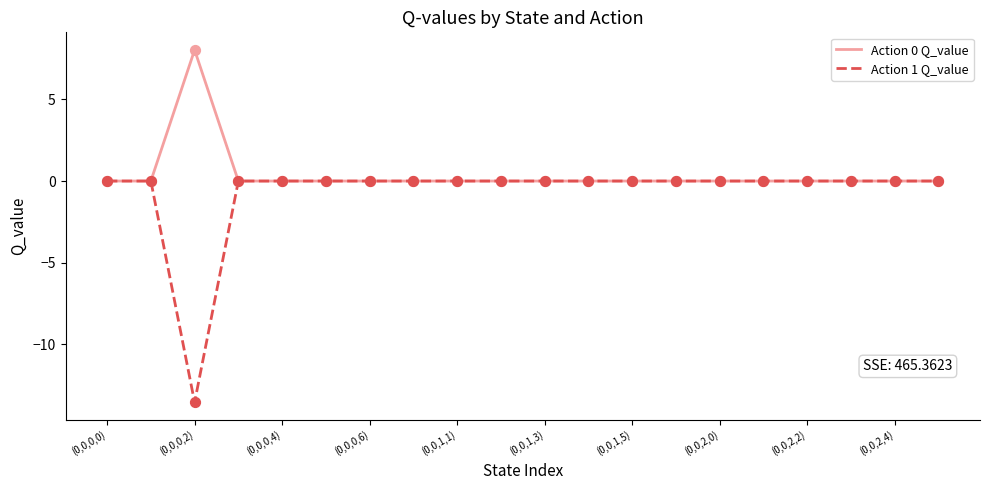

Which series has the largest total across all categories?

Action 0 Q_value